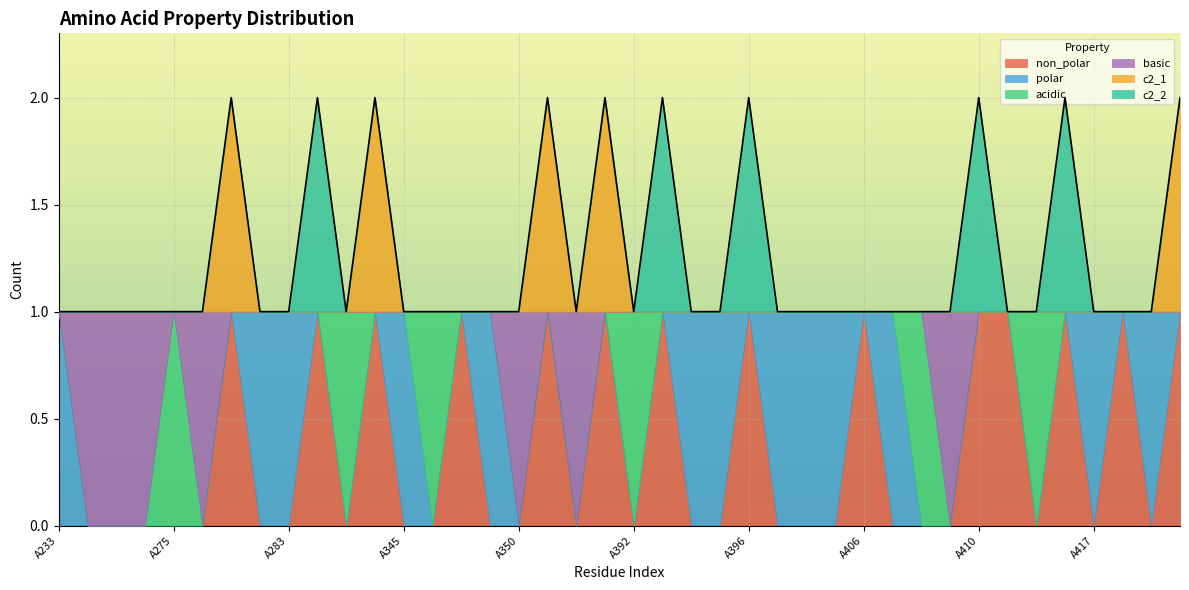

True or false: c2_2 and non_polar intersect in this chart.

False